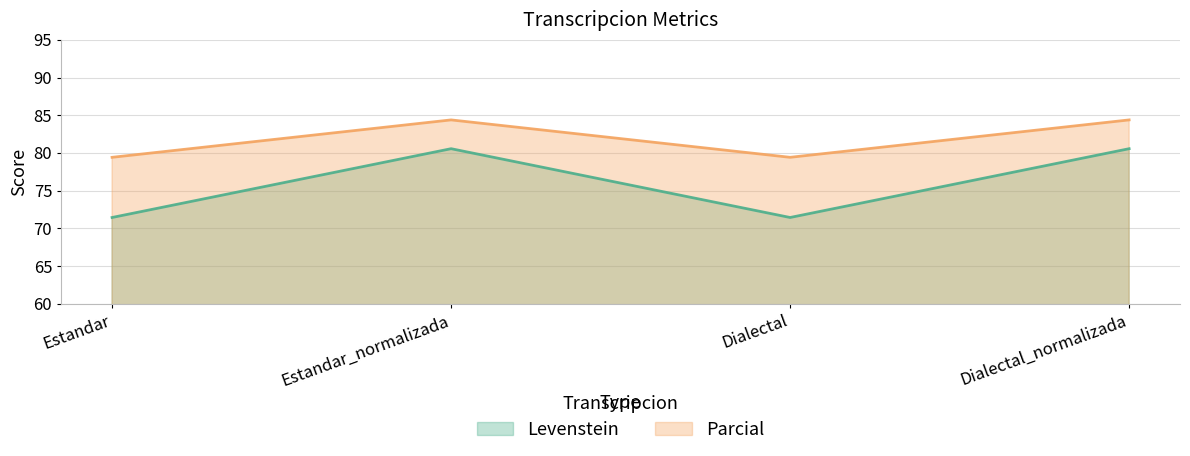

True or false: Parcial and Levenstein intersect in this chart.

False